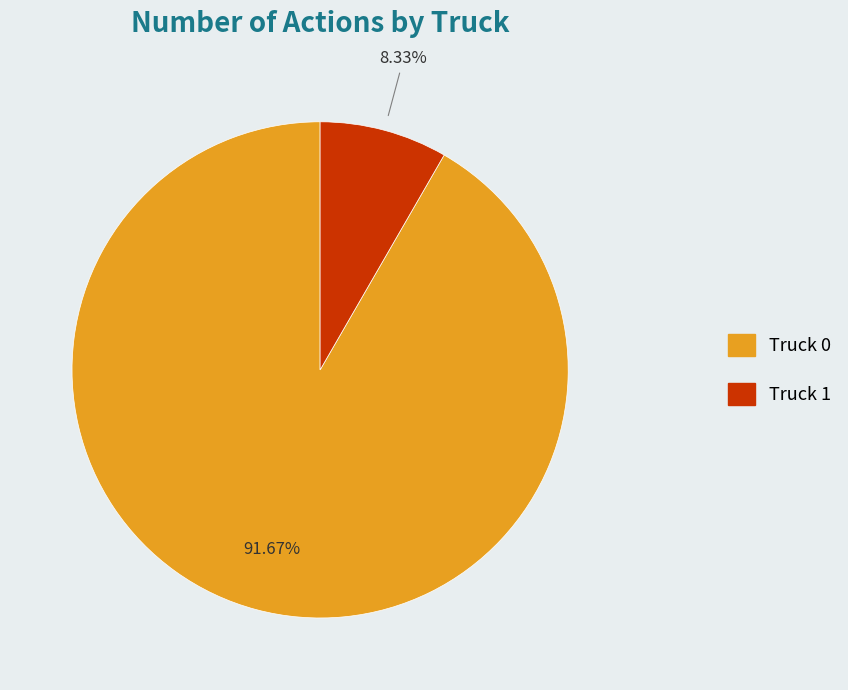

Does Truck 1 represent more than half of the total?

No